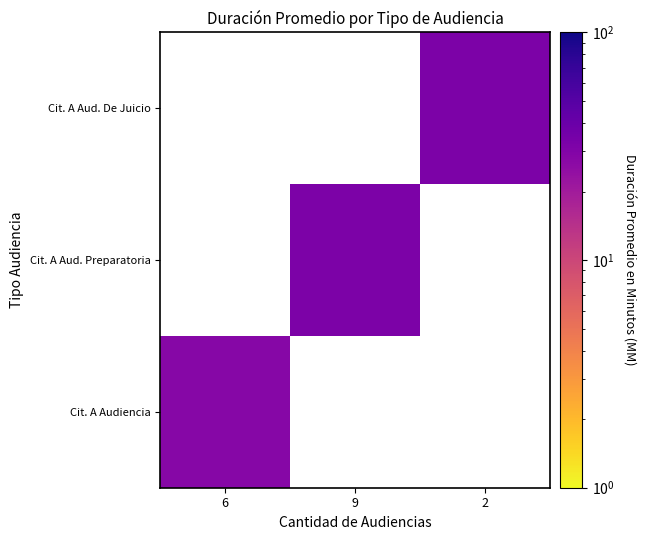

Which category has the highest value across all series?

9